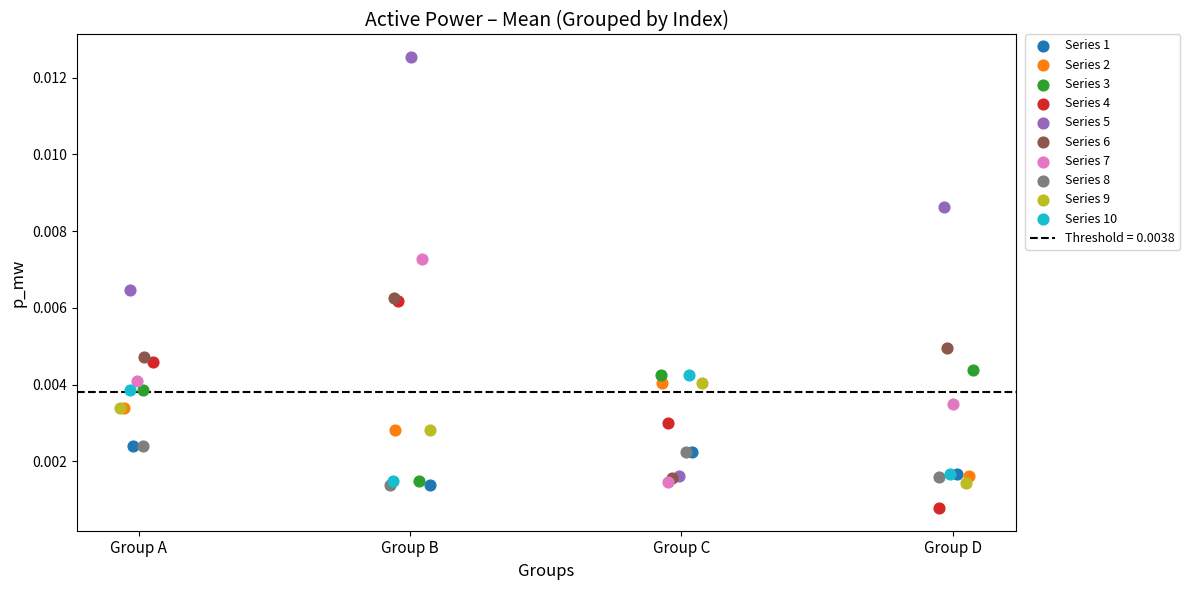

Which series contains the lowest Y value?

Series 4